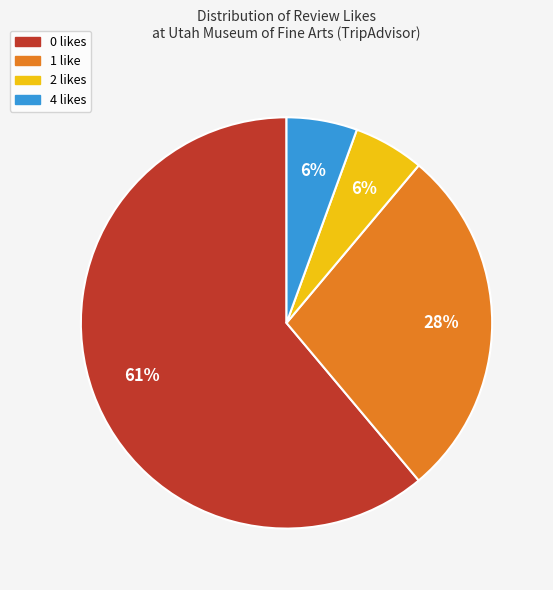

Is there a majority slice in this chart?

Yes